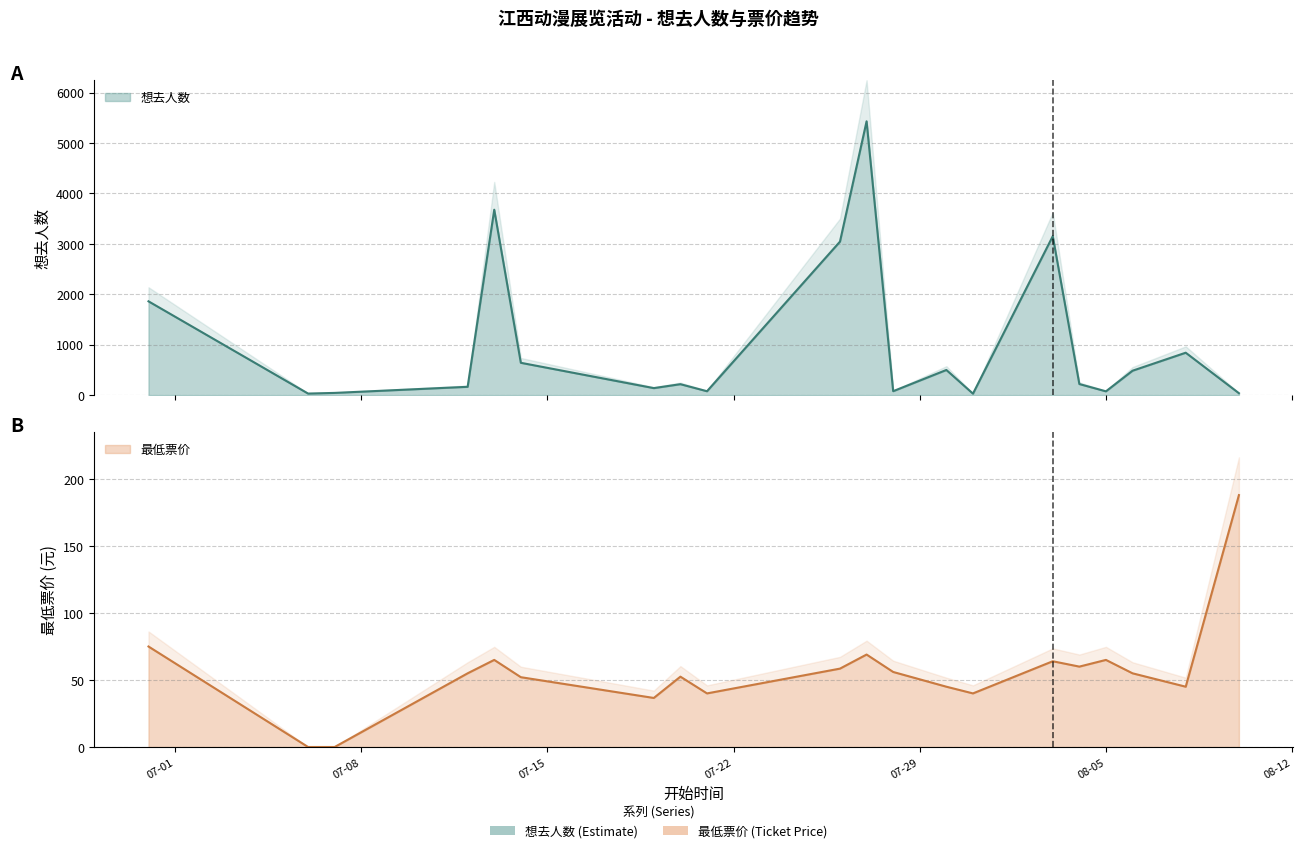

What are all the series names shown in the legend?

想去人数, 最低票价